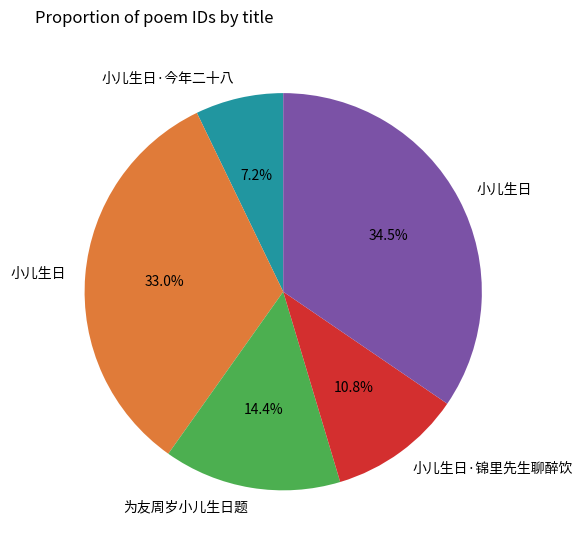

Does any single category account for the majority?

No